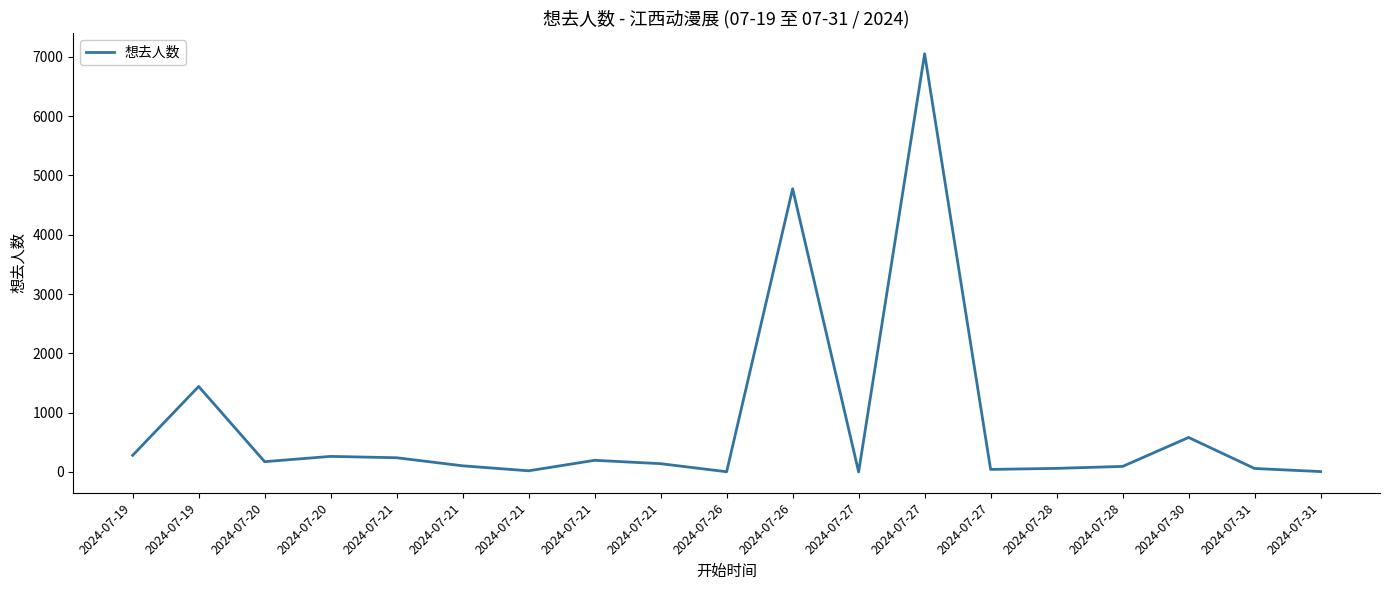

How many lines are shown in the chart?

1